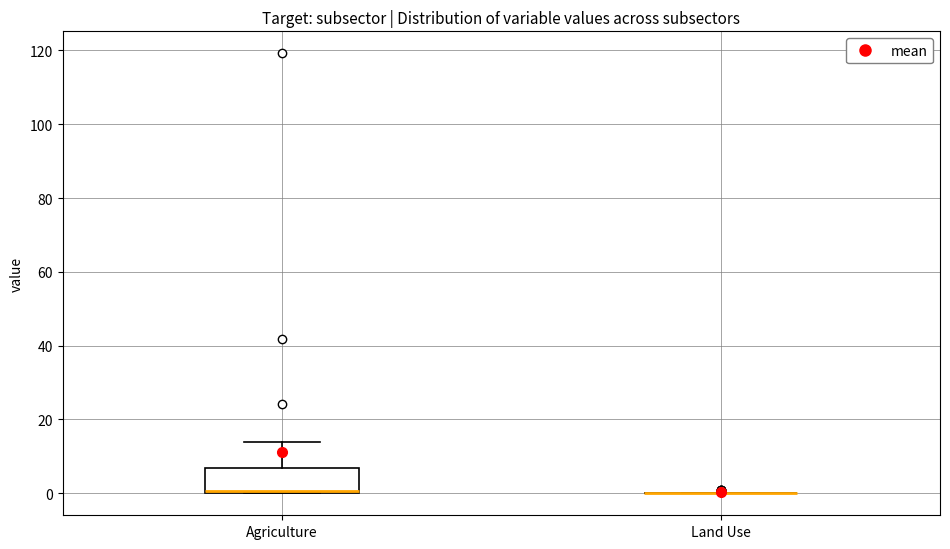

Comparing the boxes themselves (not the whiskers), which one is the tallest?

Agriculture